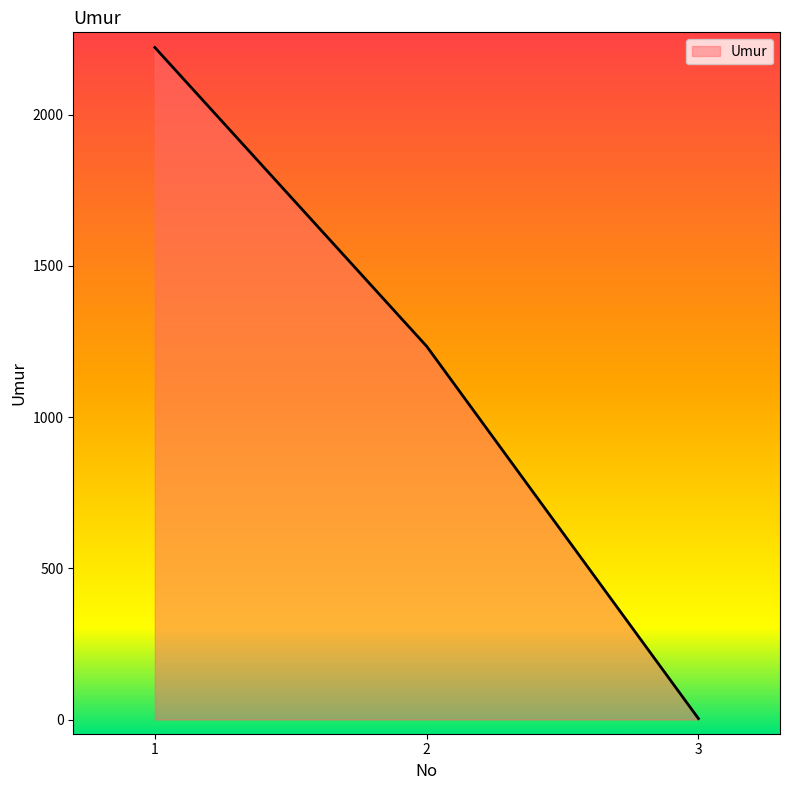

How many values are between 3 and 2222?

3